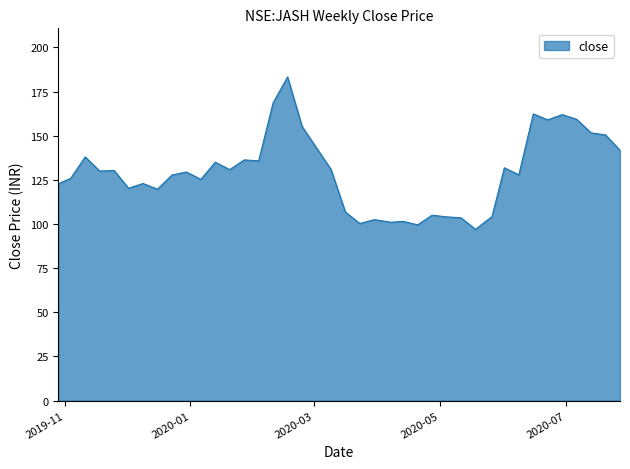

What is the difference between the maximum and minimum values?

86.3